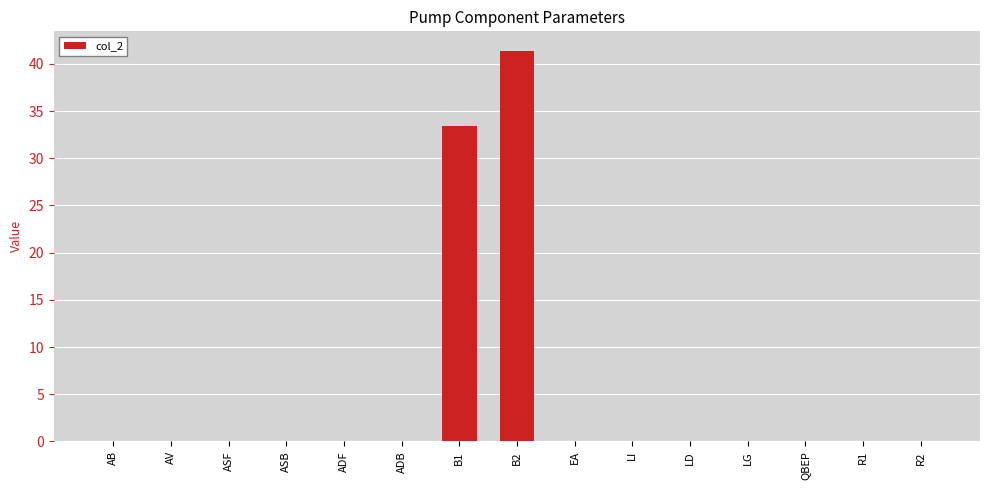

At which label is the value closest to 20?

B1